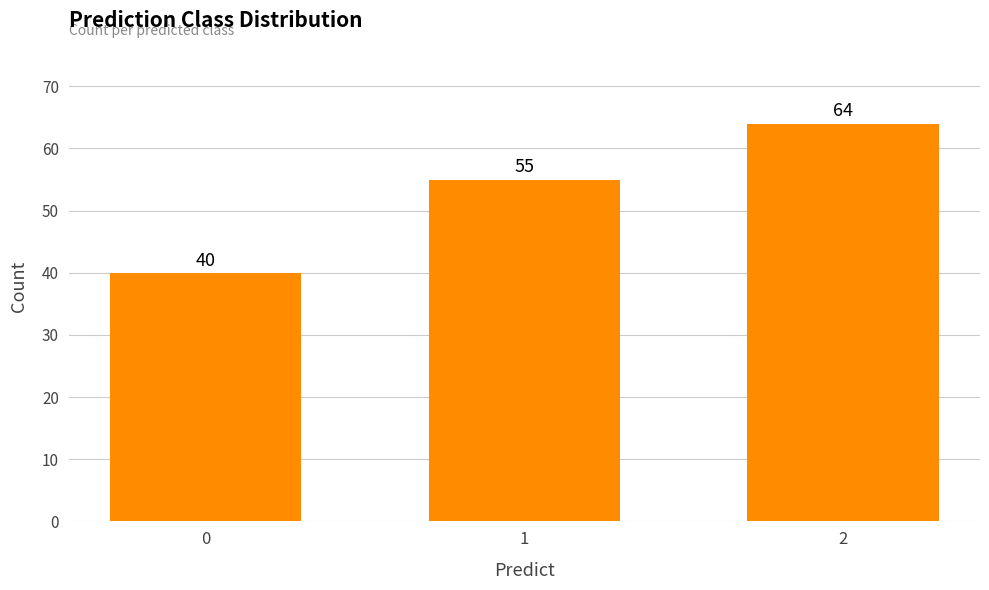

What is the change in value from 0 to 1?

+15